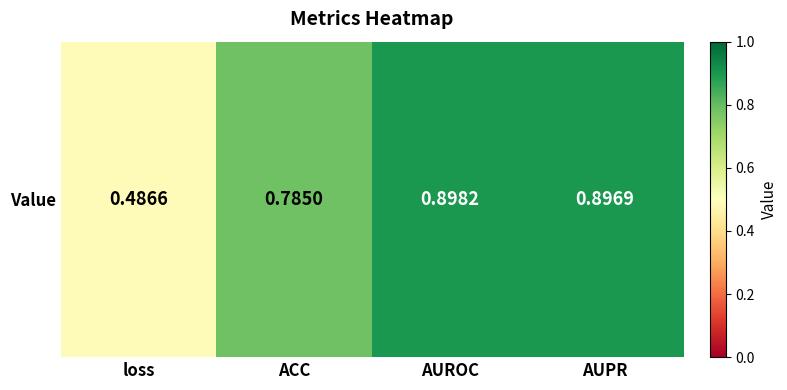

List the labels in order of value, smallest first.

loss, ACC, AUPR, AUROC